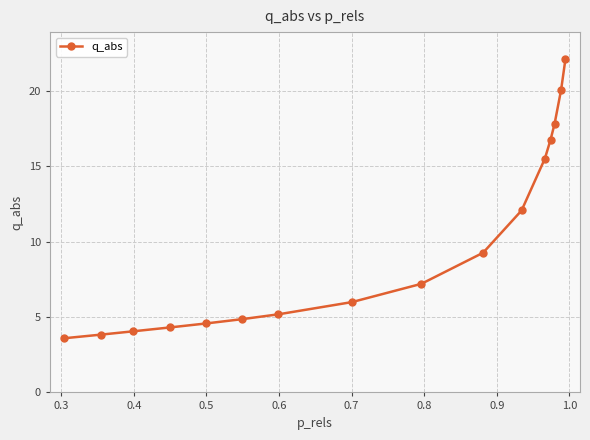

True or false: the data has more than 1 interior local peaks.

False